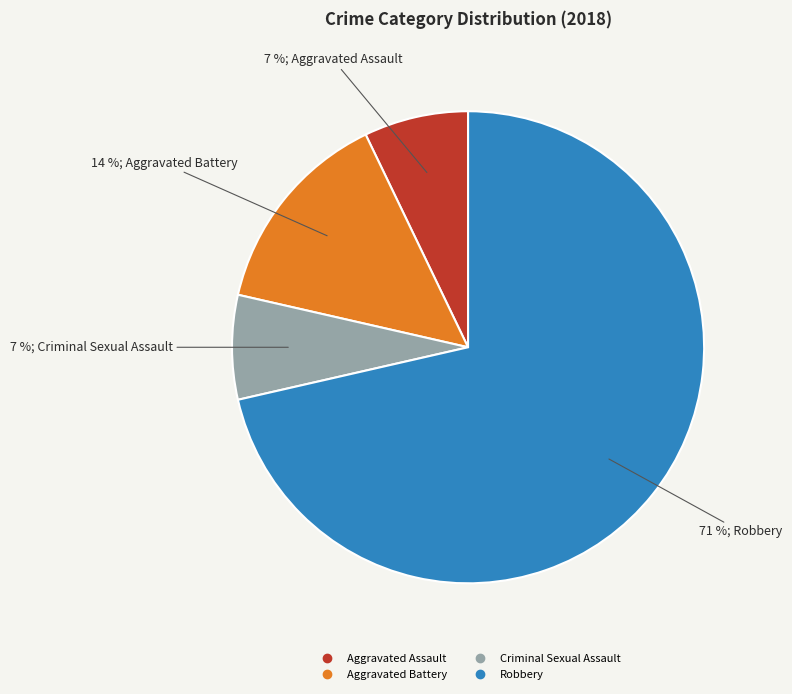

Is the sum of Criminal Sexual Assault and Robbery greater than half?

Yes